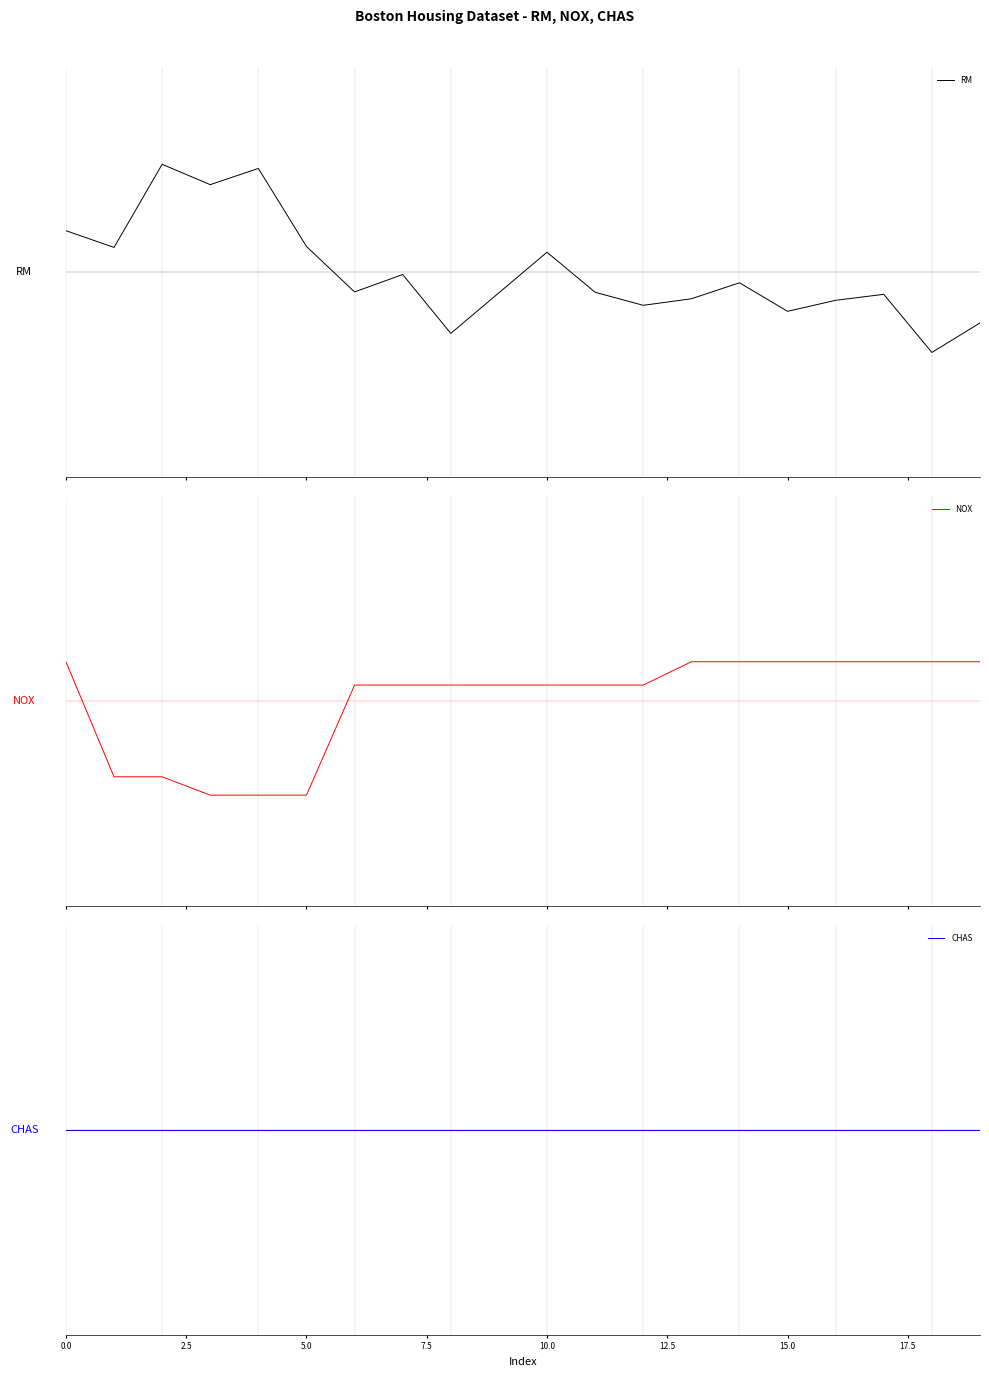

What is the total value across all series at 12.5?

-1.3